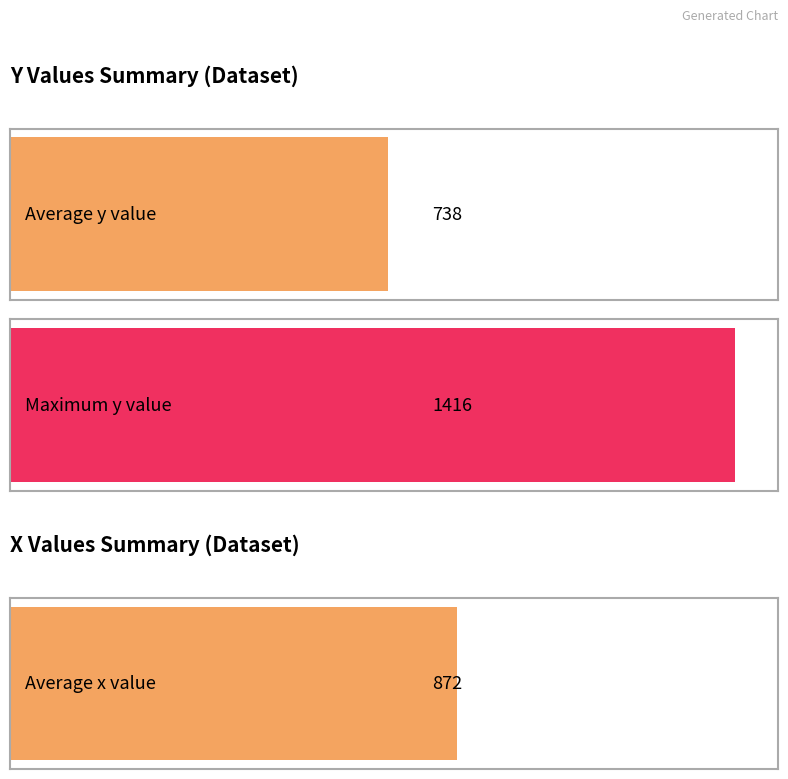

What is the highest value of the x series?

1485